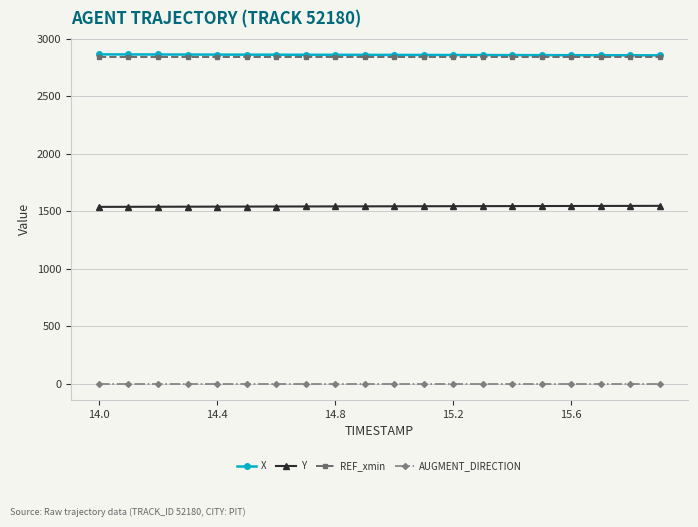

At how many categories does at least one series exceed 419?

20